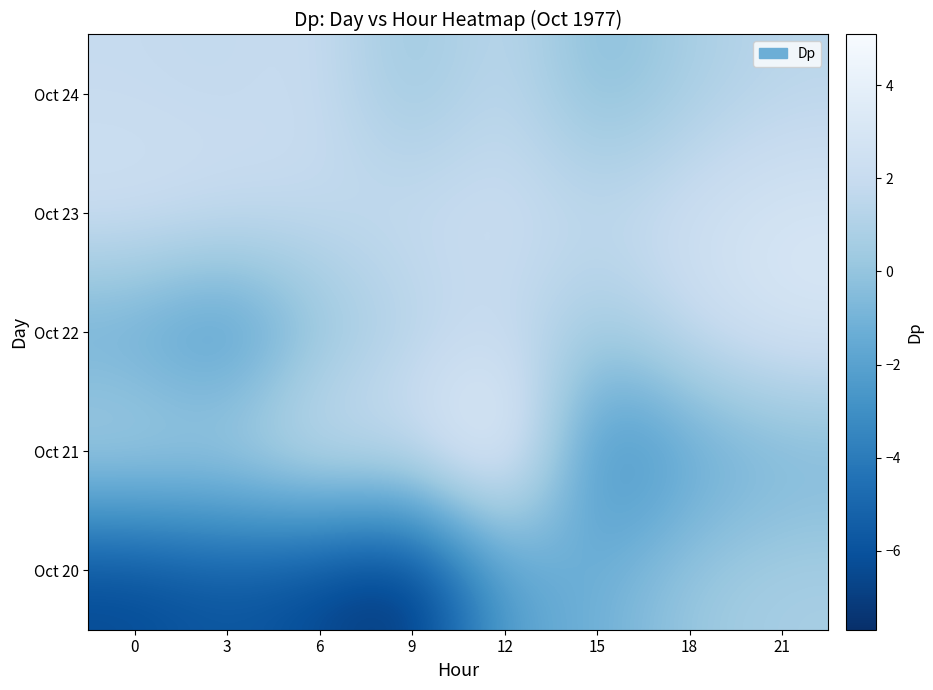

Reading left to right, transcribe all the data shown in this chart.

Oct 20: 0=-6.5	3=-5.8	6=-6.6	9=-7.7	12=-2.0	15=-1.2	18=0.2	21=0.7
Oct 21: 0=1.3	3=1.1	6=2.7	9=2.4	12=5.1	15=-3.7	18=-1.9	21=-1.0
Oct 22: 0=-1.7	3=-3.1	6=-0.3	9=1.2	12=1.9	15=0.3	18=2.1	21=3.0
Oct 23: 0=2.6	3=2.3	6=1.8	9=2.0	12=2.2	15=1.8	18=2.4	21=2.9
Oct 24: 0=1.9	3=1.7	6=2.1	9=0.0	12=1.8	15=-0.7	18=0.7	21=1.4